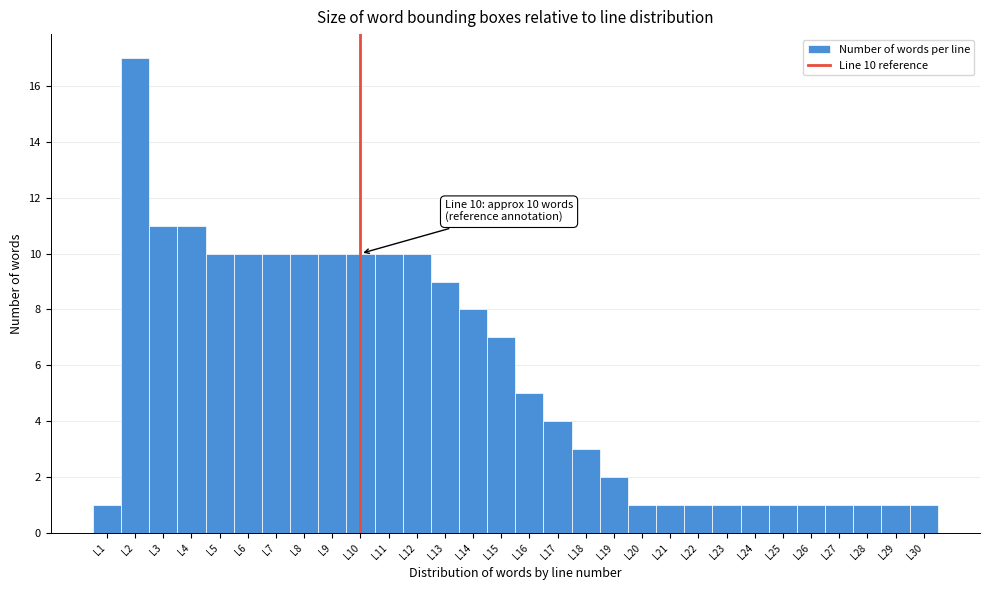

Which range on the x-axis has the tallest bar?

1.5 to 2.5